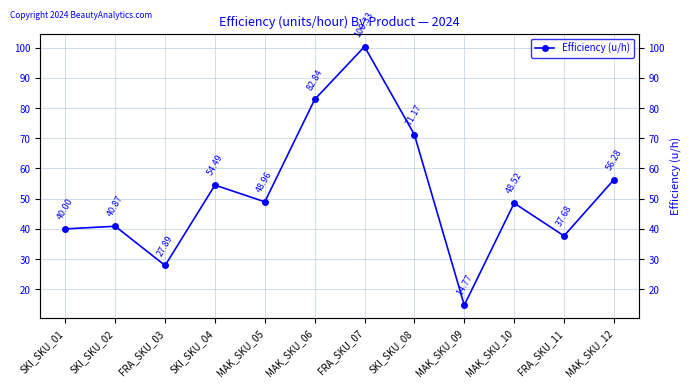

Rank the categories by value from highest to lowest.

FRA_SKU_07, MAK_SKU_06, SKI_SKU_08, MAK_SKU_12, SKI_SKU_04, MAK_SKU_05, MAK_SKU_10, SKI_SKU_02, SKI_SKU_01, FRA_SKU_11, FRA_SKU_03, MAK_SKU_09